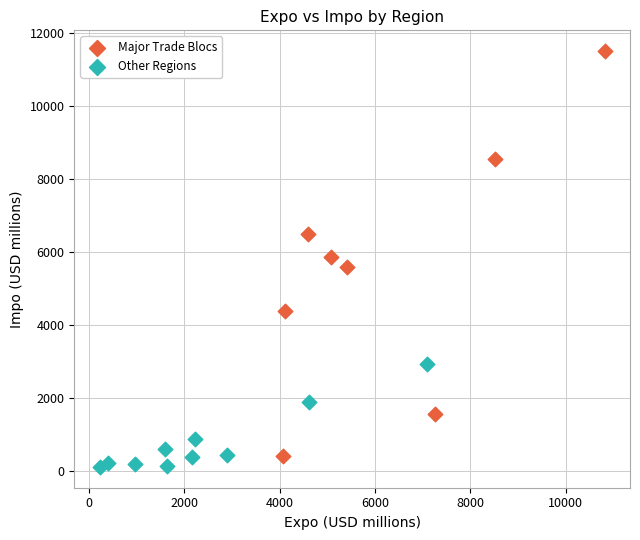

Which series contains the highest Y value?

Major Trade Blocs